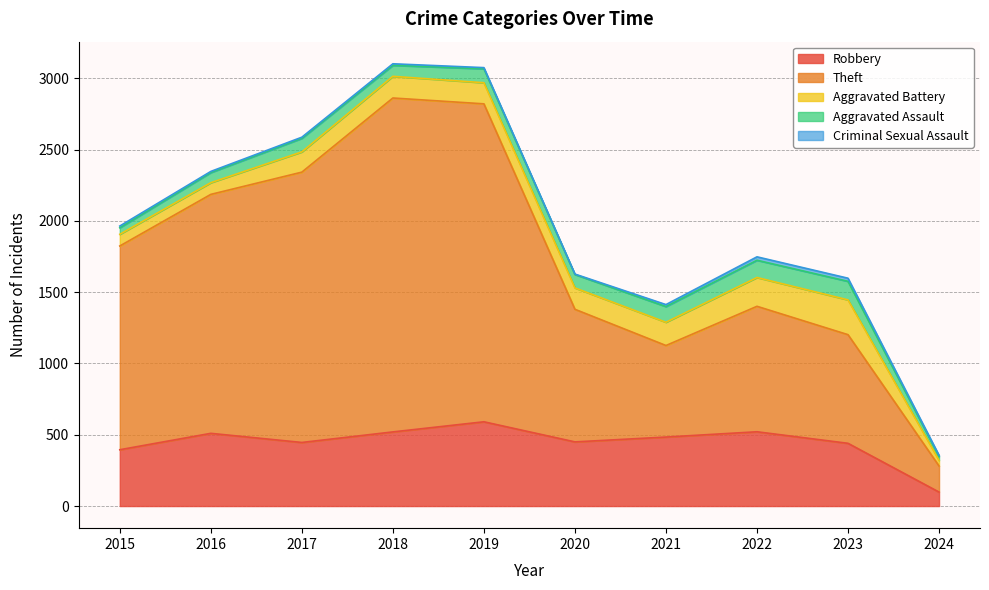

What are all the series names shown in the legend?

Robbery, Theft, Aggravated Battery, Aggravated Assault, Criminal Sexual Assault